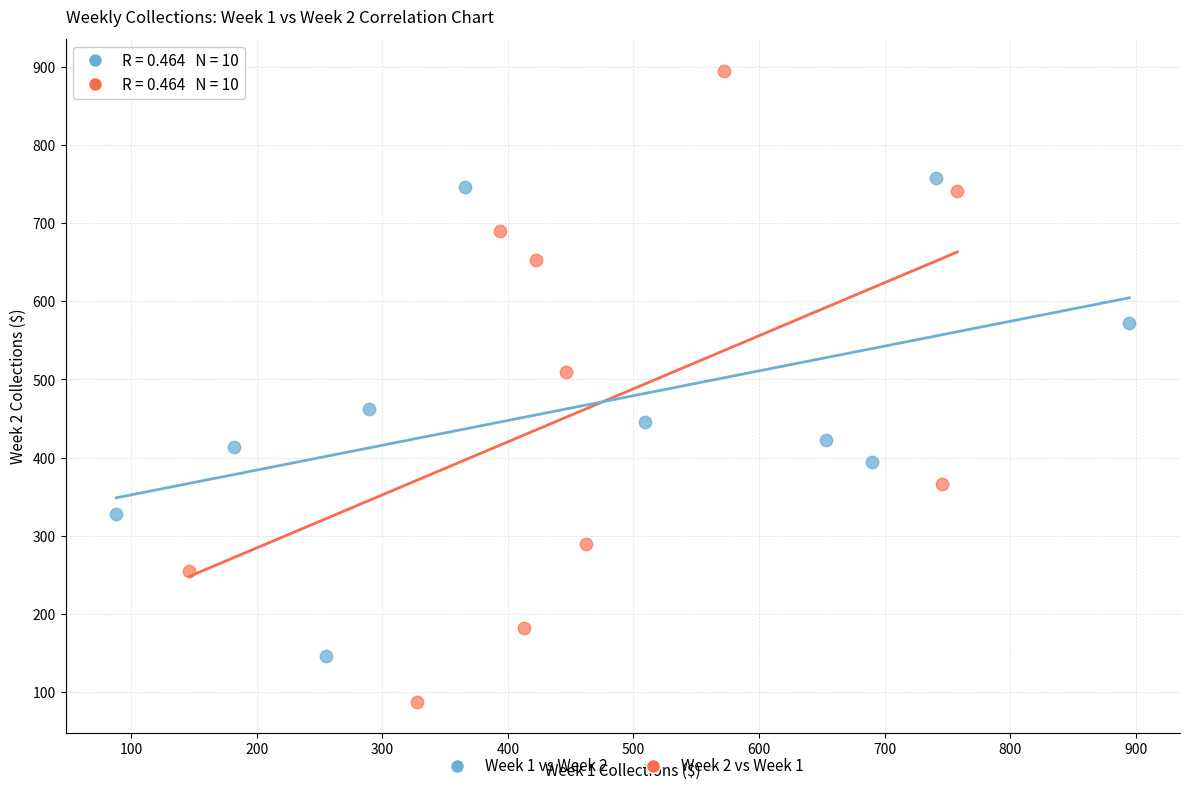

Which series has the largest Y range (max minus min)?

Week 2 vs Week 1